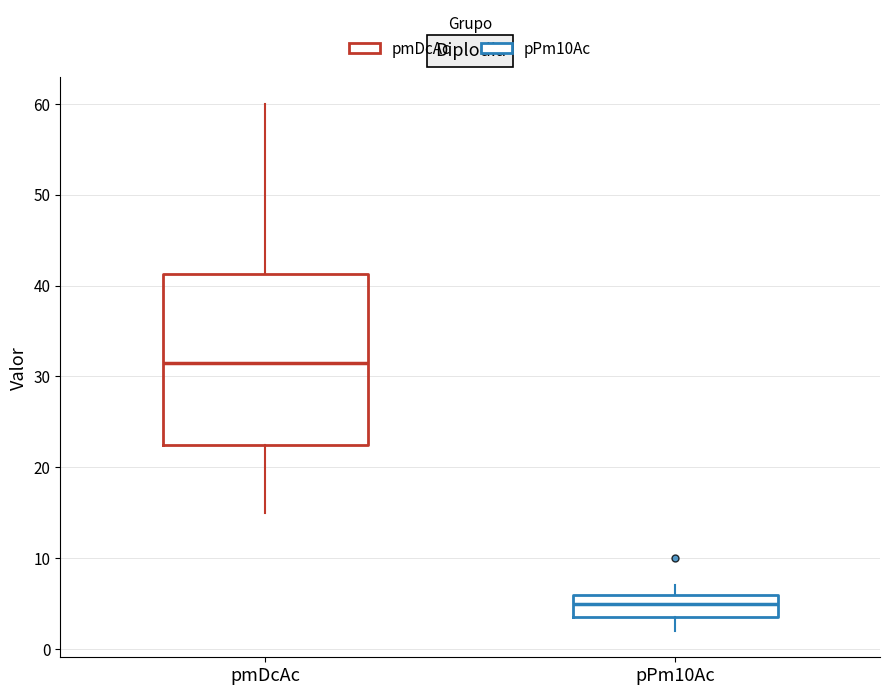

Reading left to right, transcribe this box plot: for each box, give where its median line is, the range the box spans, and where its two whiskers end, as read against the y-axis. The values are not printed on the chart, so give them approximately, as read against the axis.

pmDcAc: median 32, box 23 to 41, whiskers 15 to 60
pPm10Ac: median 5, box 4 to 6, whiskers 2 to 7